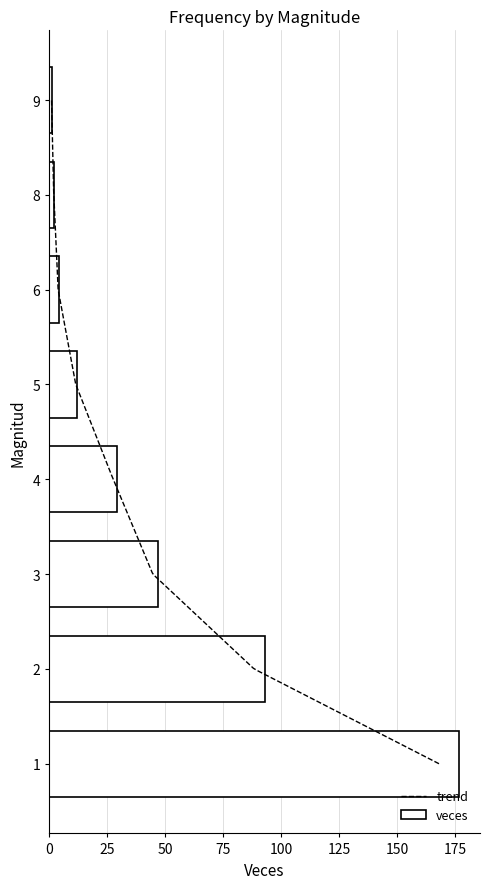

Reading left to right, extract all data points from this chart.

177	93	47	29	12	4	2	1